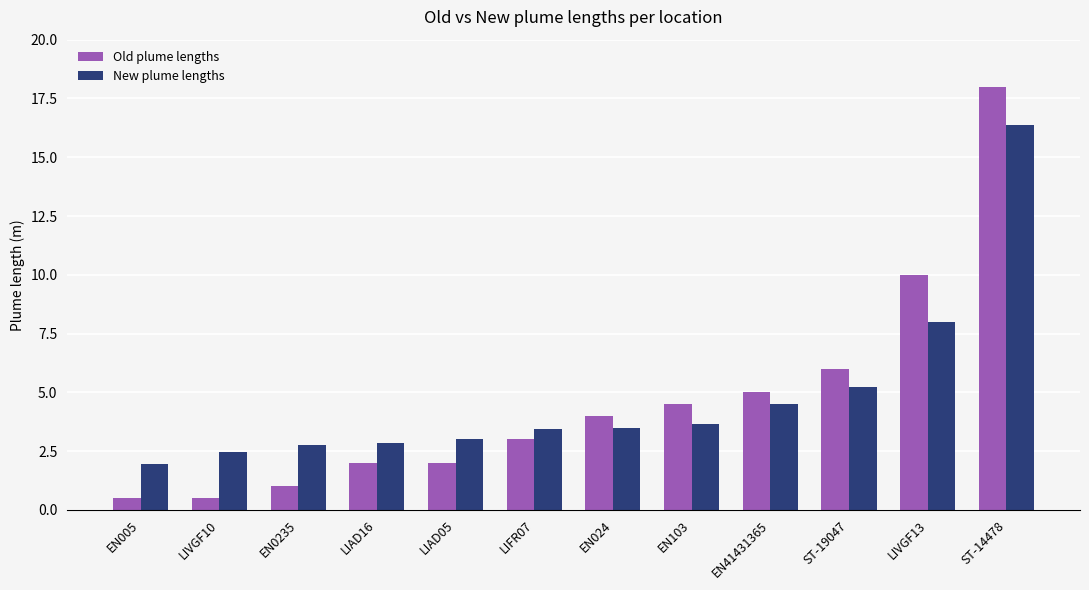

List the series in order of their peak value, highest first.

Old plume lengths, New plume lengths